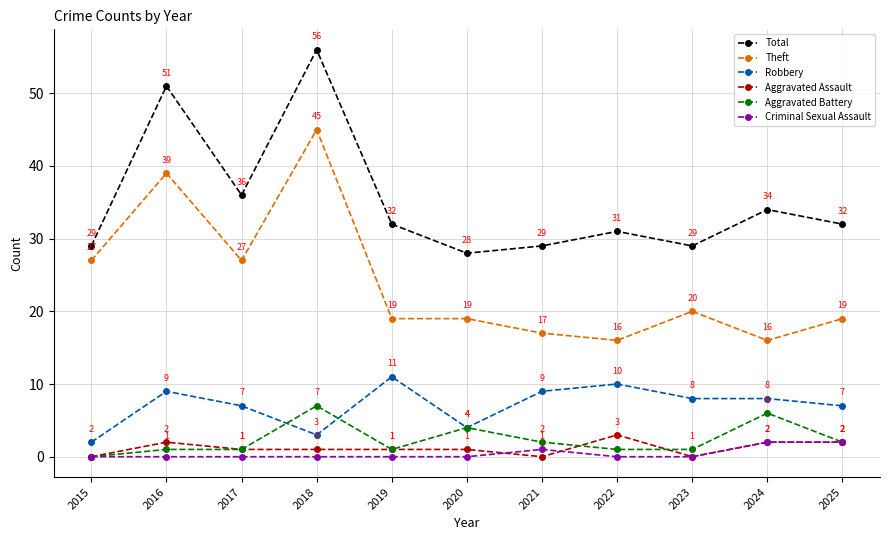

At which category does Theft reach its first local valley?

2017